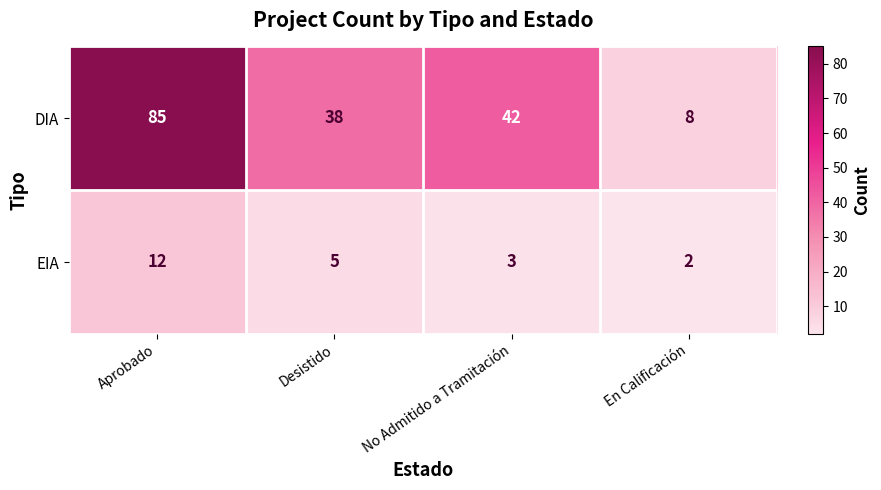

Rank the series by their average value, from highest to lowest.

DIA, EIA